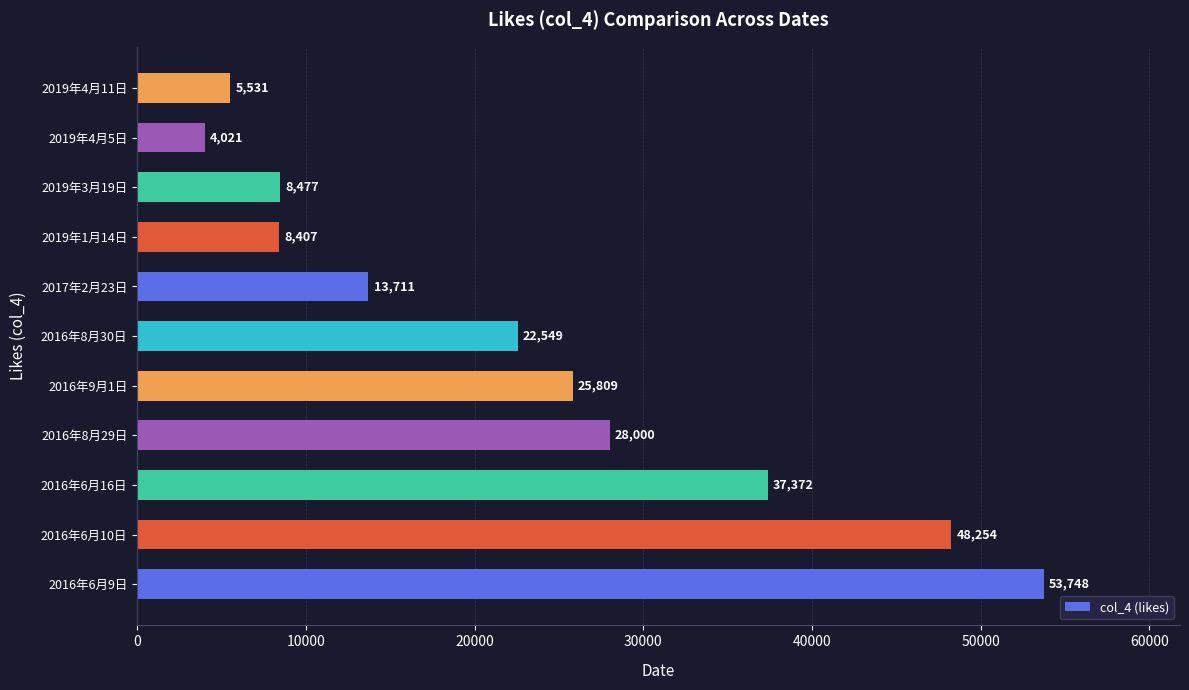

The value at 2016年6月10日 is 14152. True or false?

False